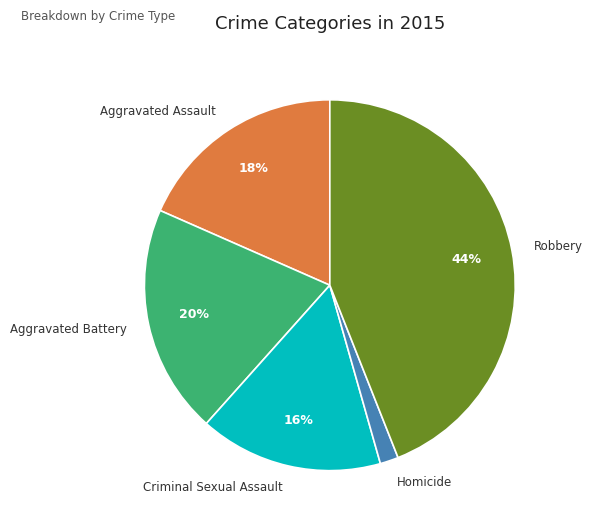

The Robbery slice represents 44% of the pie. True or false?

True